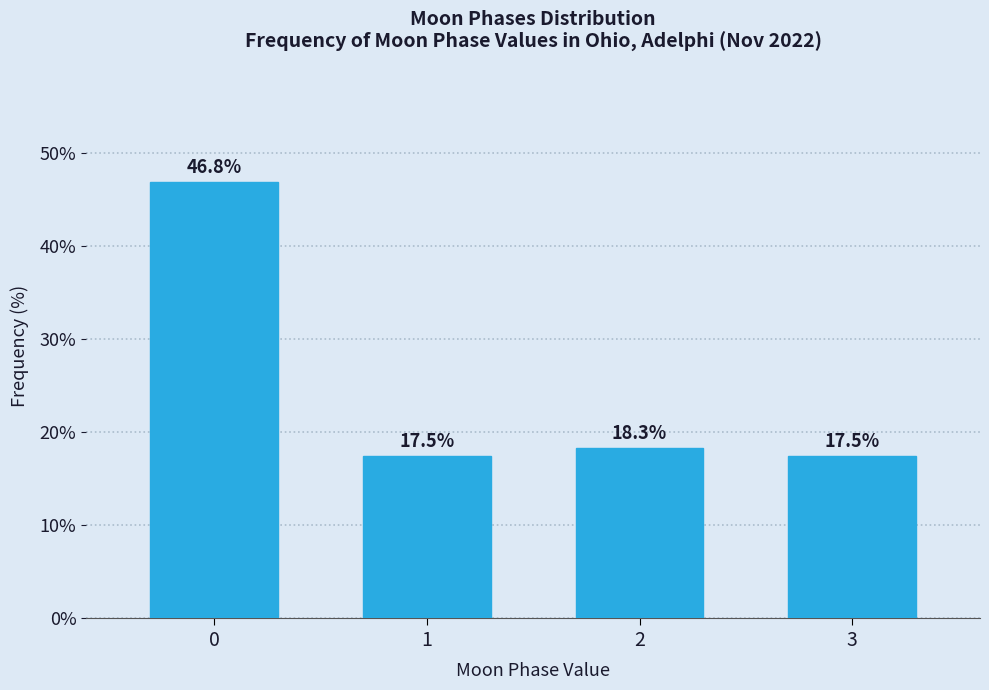

Reading right to left, transcribe all the data shown in this chart.

3=17.5	2=18.3	1=17.5	0=46.8